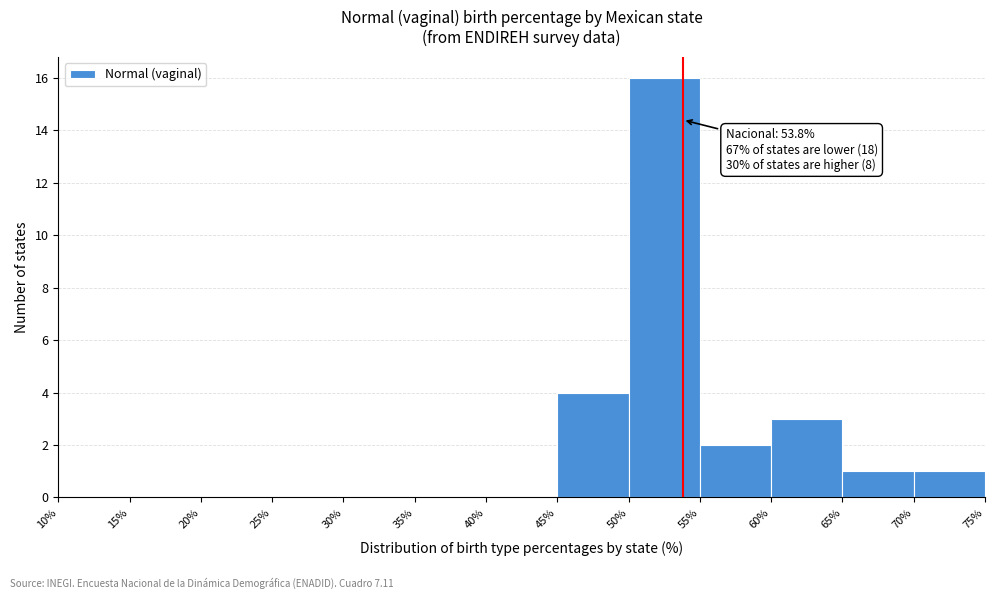

Which range on the x-axis has the tallest bar?

50% to 55%